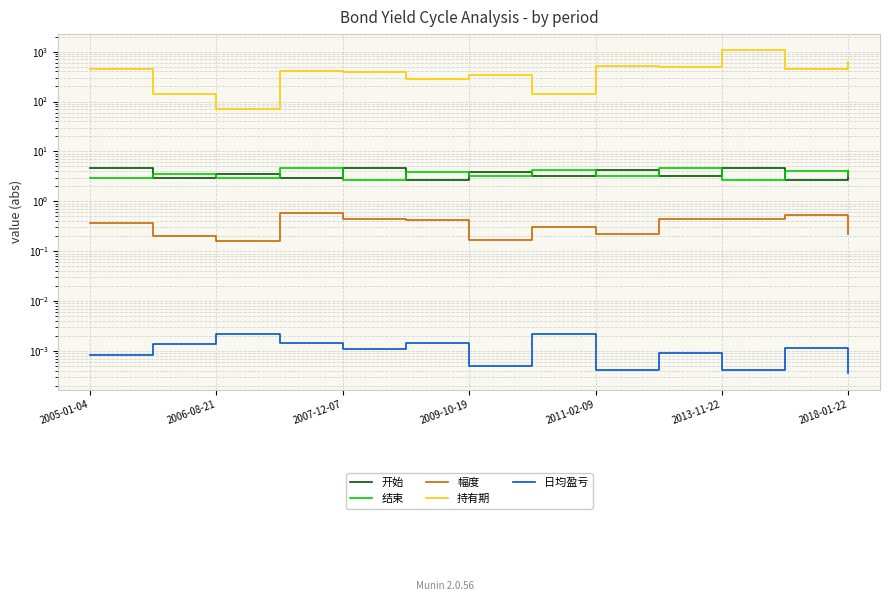

Is the value of 持有期 at 2011-02-09 greater than the value of 日均盈亏 at 11?

Yes